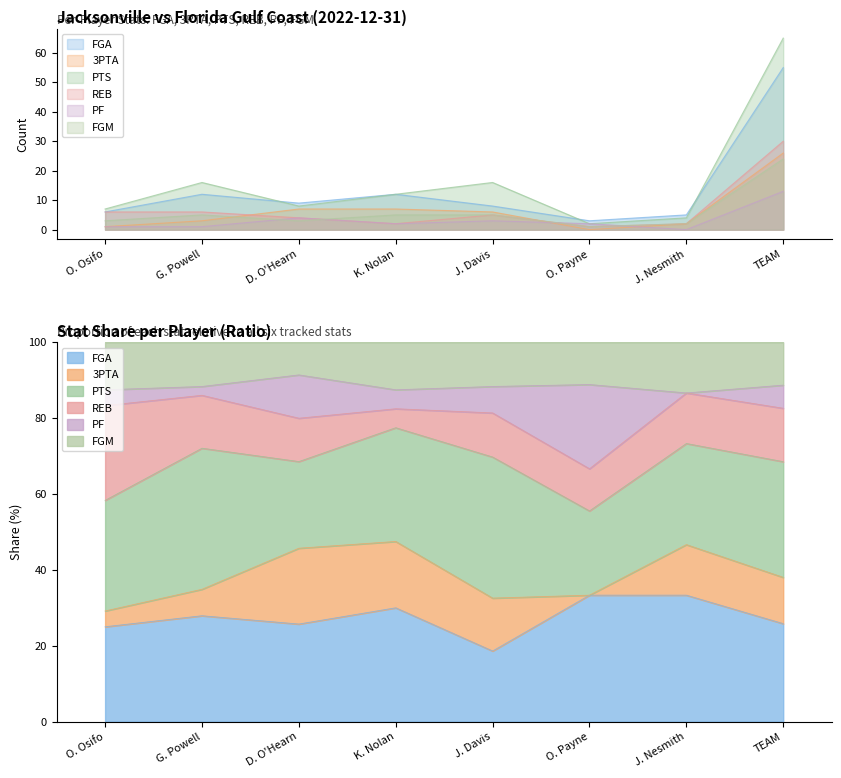

Reading right to left, extract all data points from this chart.

FGA: TEAM=55	J. Nesmith=5	O. Payne=3	J. Davis=8	K. Nolan=12	D. O'Hearn=9	G. Powell=12	O. Osifo=6
3PTA: TEAM=26	J. Nesmith=2	O. Payne=0	J. Davis=6	K. Nolan=7	D. O'Hearn=7	G. Powell=3	O. Osifo=1
PTS: TEAM=65	J. Nesmith=4	O. Payne=2	J. Davis=16	K. Nolan=12	D. O'Hearn=8	G. Powell=16	O. Osifo=7
REB: TEAM=30	J. Nesmith=2	O. Payne=1	J. Davis=5	K. Nolan=2	D. O'Hearn=4	G. Powell=6	O. Osifo=6
PF: TEAM=13	J. Nesmith=0	O. Payne=2	J. Davis=3	K. Nolan=2	D. O'Hearn=4	G. Powell=1	O. Osifo=1
FGM: TEAM=24	J. Nesmith=2	O. Payne=1	J. Davis=5	K. Nolan=5	D. O'Hearn=3	G. Powell=5	O. Osifo=3